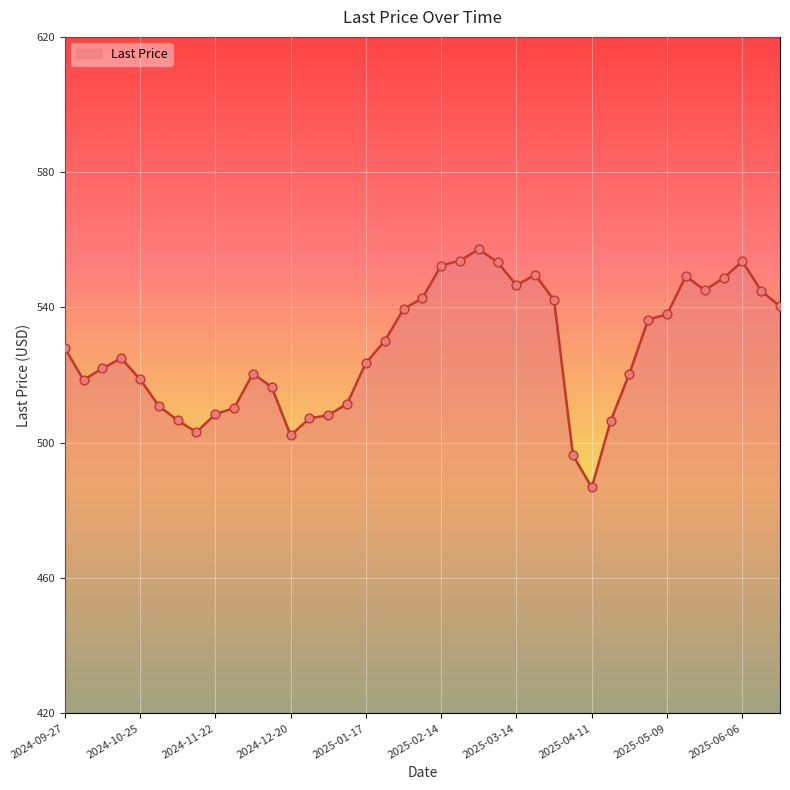

What is the minimum value shown in the chart?

486.8